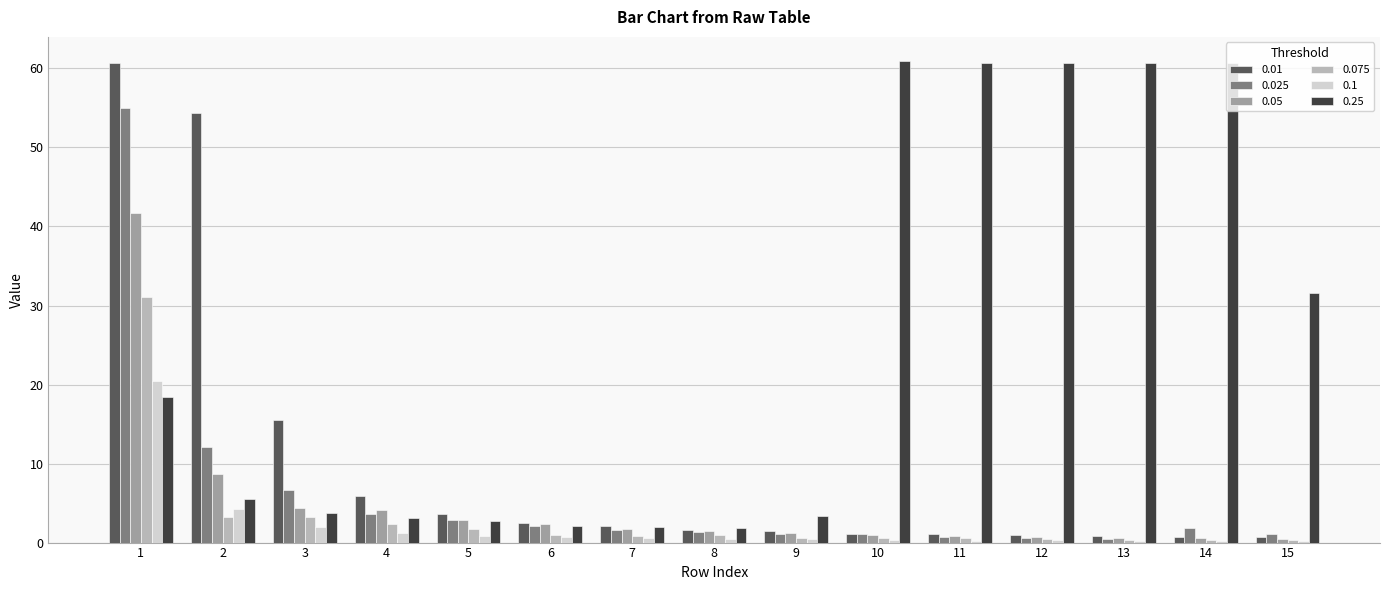

True or false: 0.075 has a value of 0.5 at 10.

True